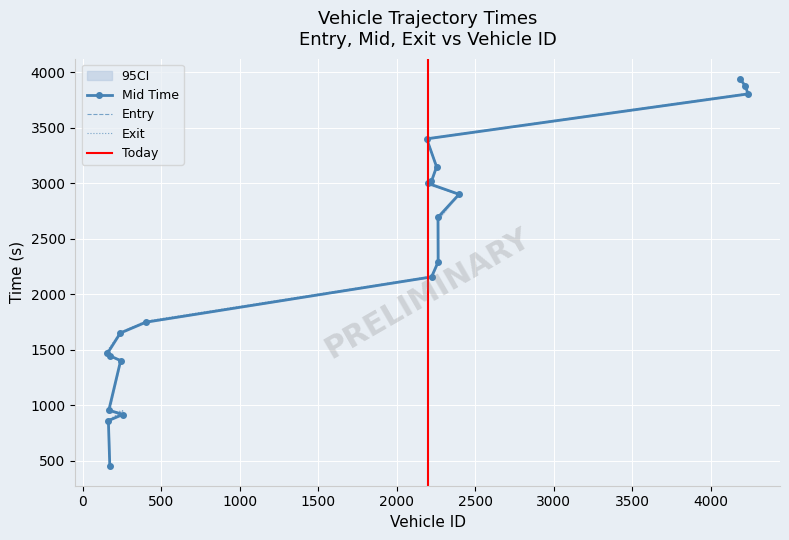

What is the value of the mid point at the 19th from the left?

3875.1